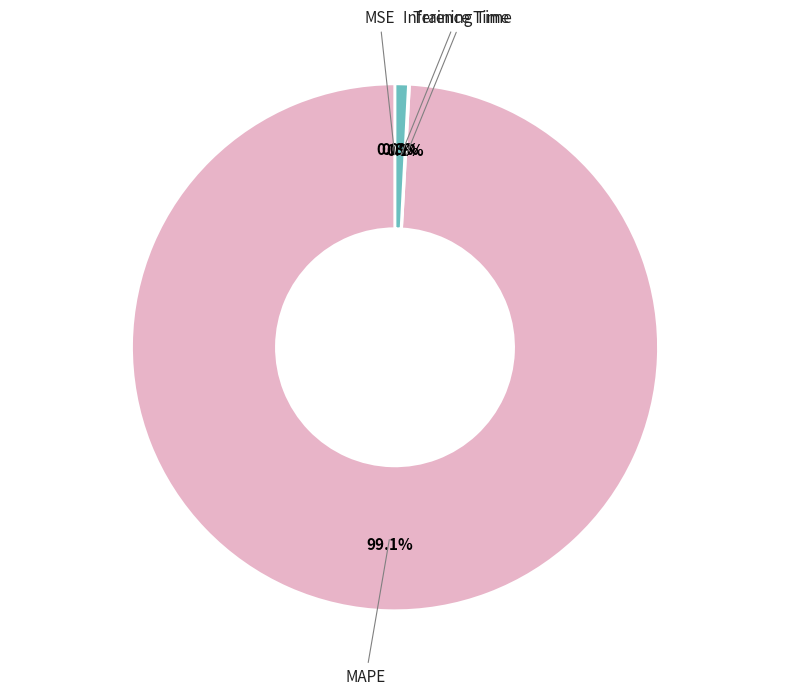

Is there any slice that represents more than half of the pie?

Yes